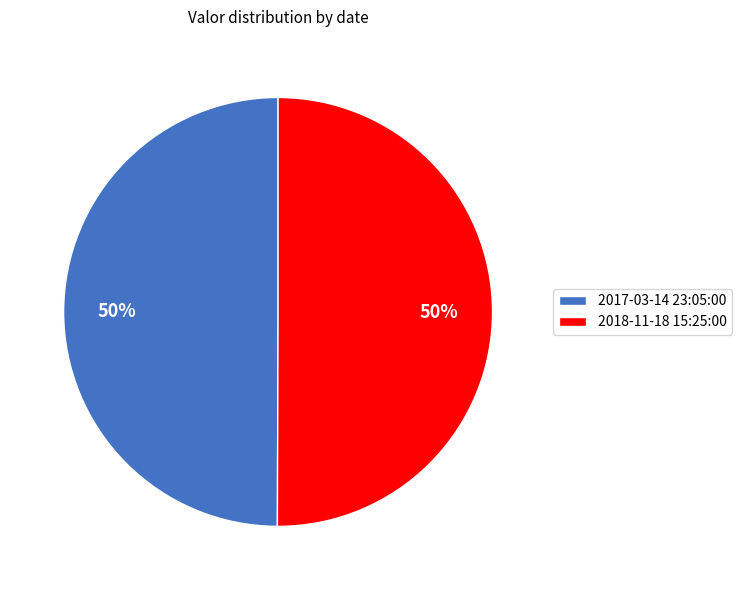

What percentage is the 2018-11-18 15:25:00 slice, to the nearest percent?

50%